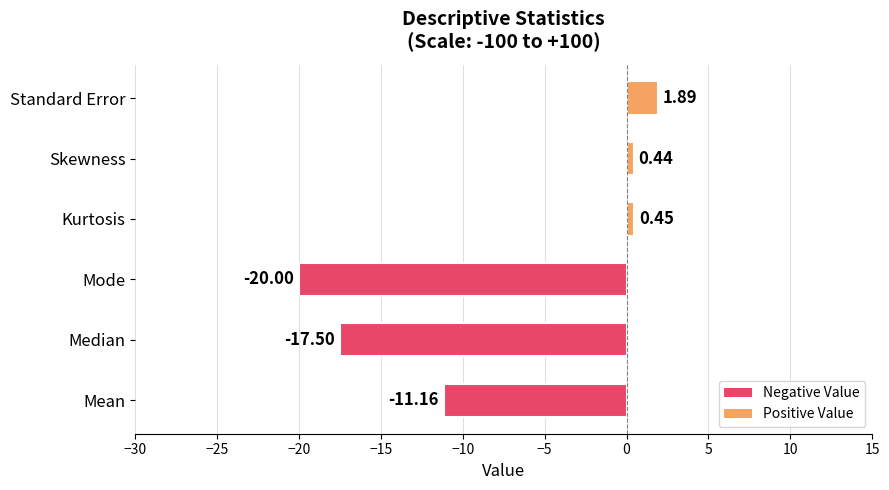

At which category does the chart reach its peak across all series?

Standard Error